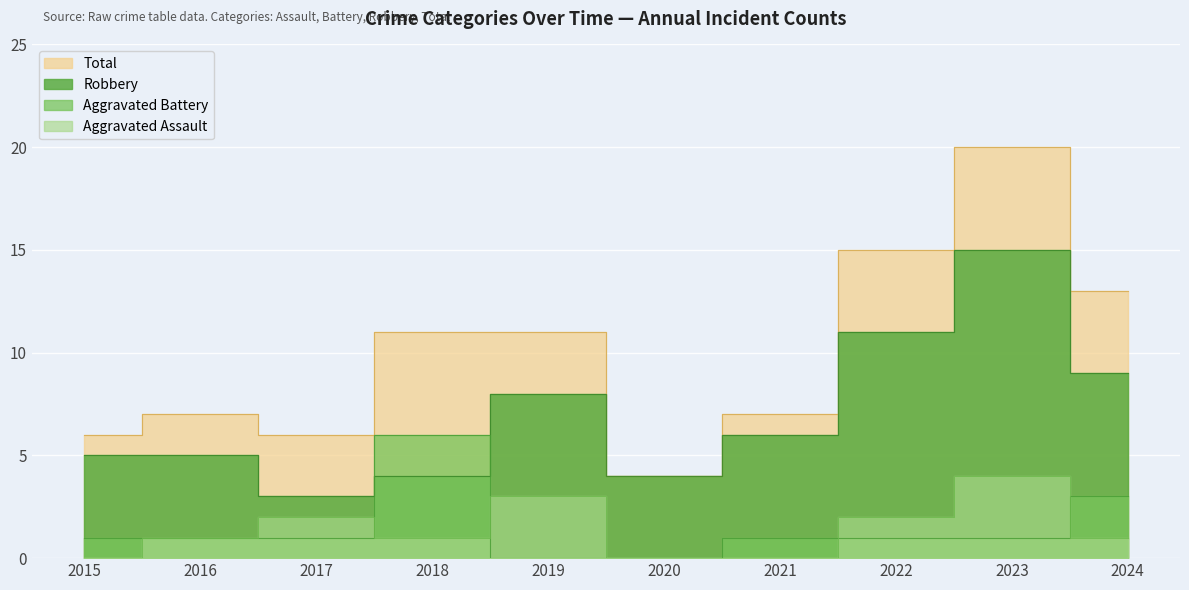

Between 2019 and 2023, which is larger?

2023